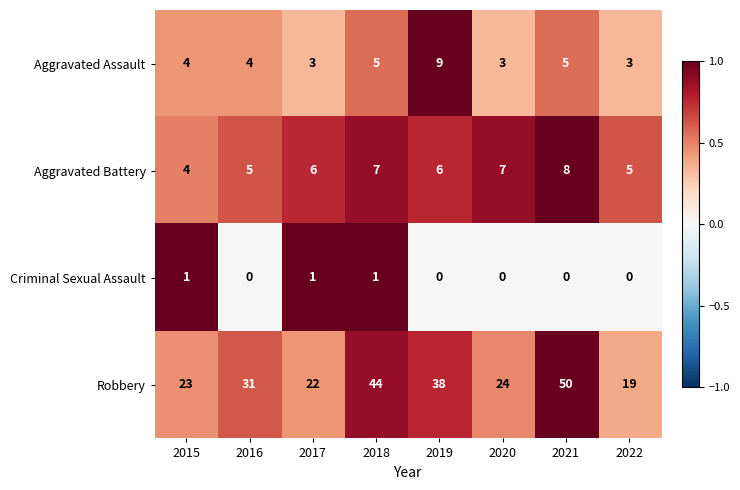

What is the average value of the Aggravated Battery series?

6